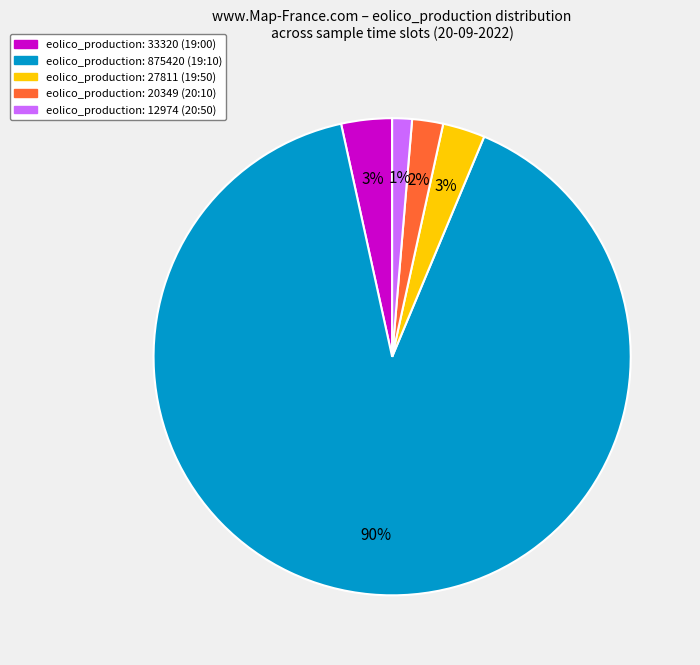

Is there any slice that represents more than half of the pie?

Yes